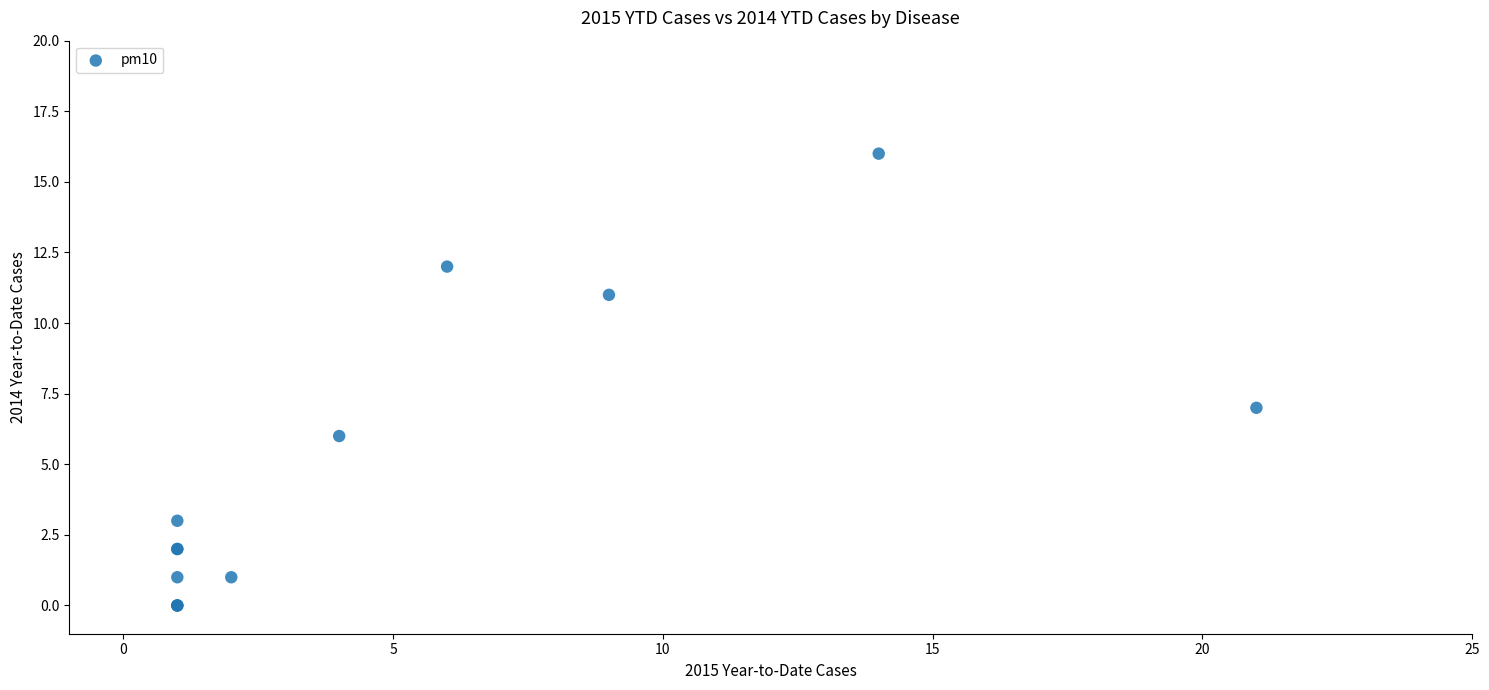

What Y value in the scatter plot is closest to 8?

7